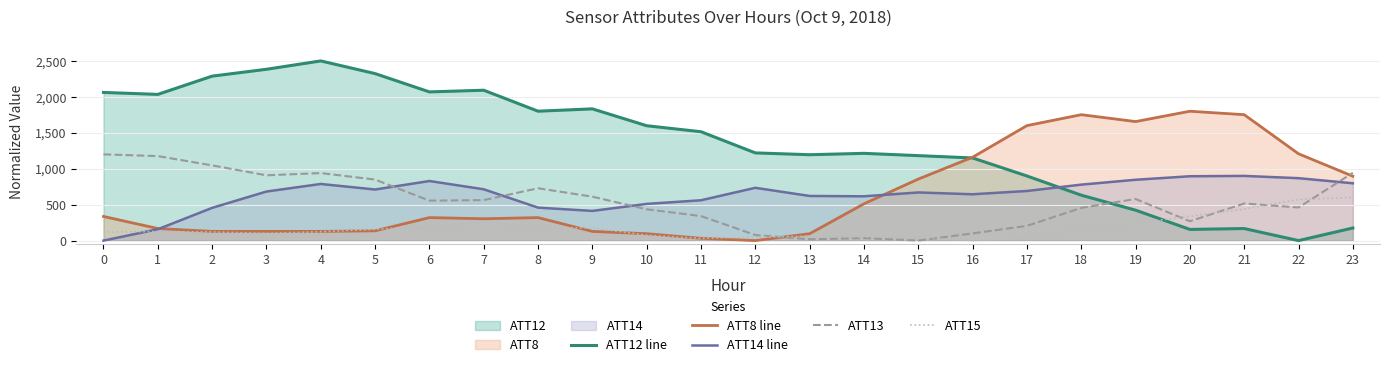

In ATT12 line, how many points are higher than both neighbors (excluding endpoints)?

5